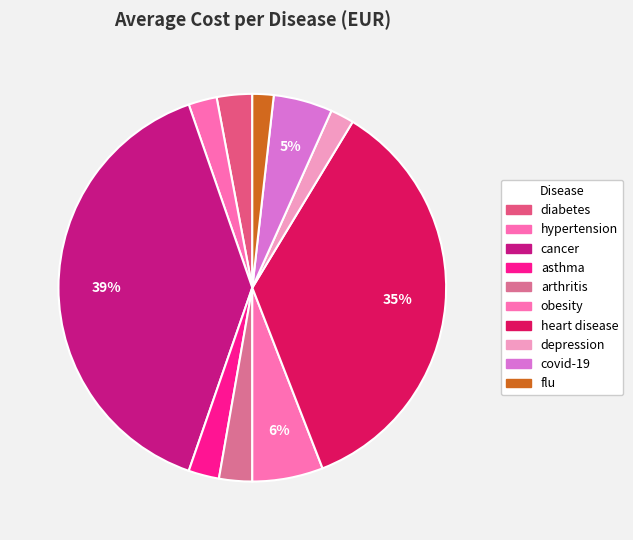

What portion of the pie excludes depression?

98.0%